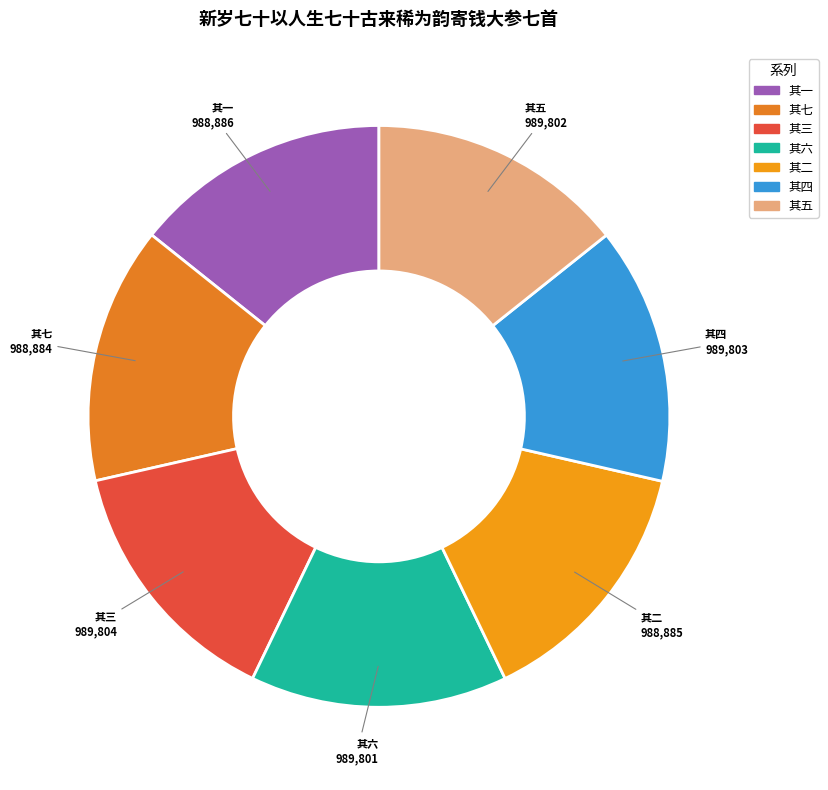

What is the ratio of the value at 其六 to the value at 其二?

1.0